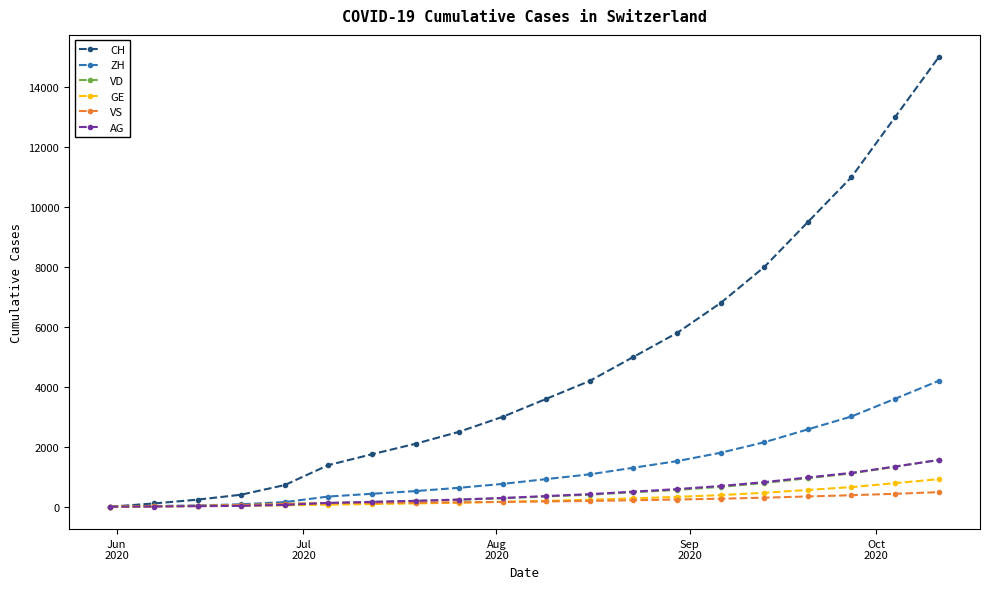

What is the maximum value shown in the chart?

15000